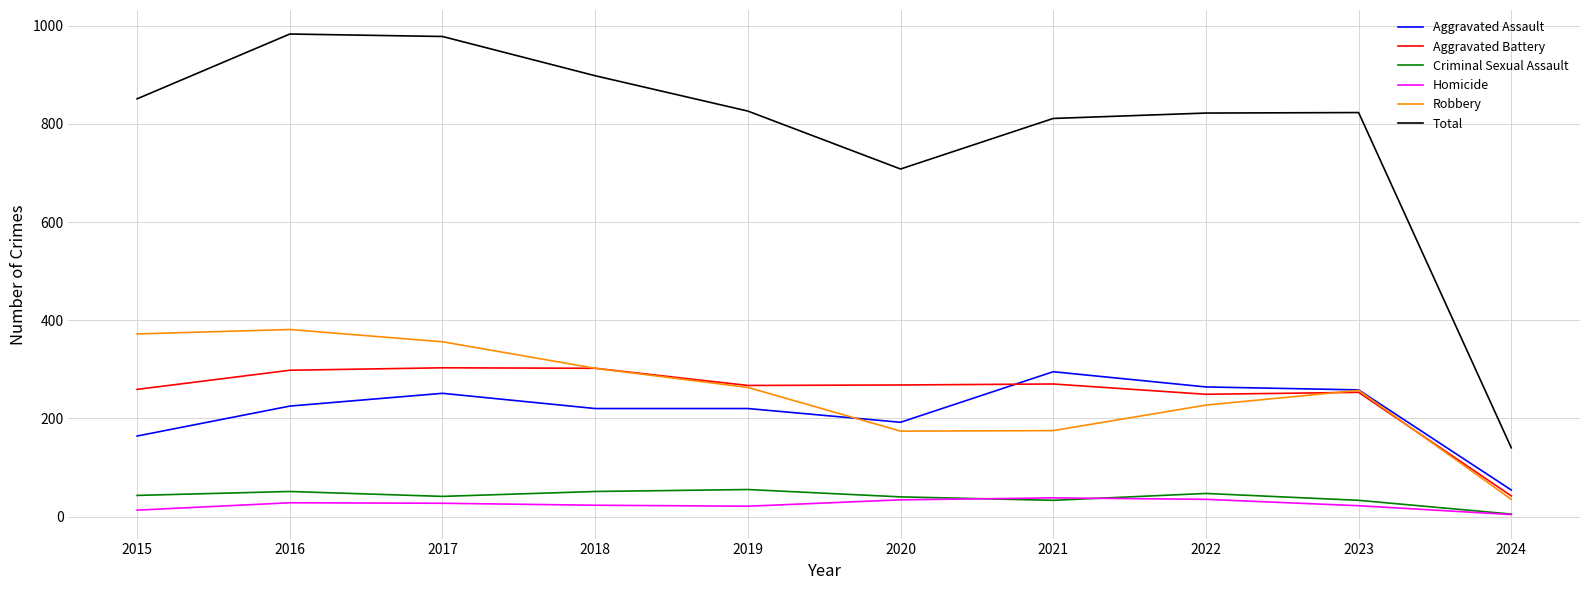

What is the spread (max minus min) of values at 2018?

875